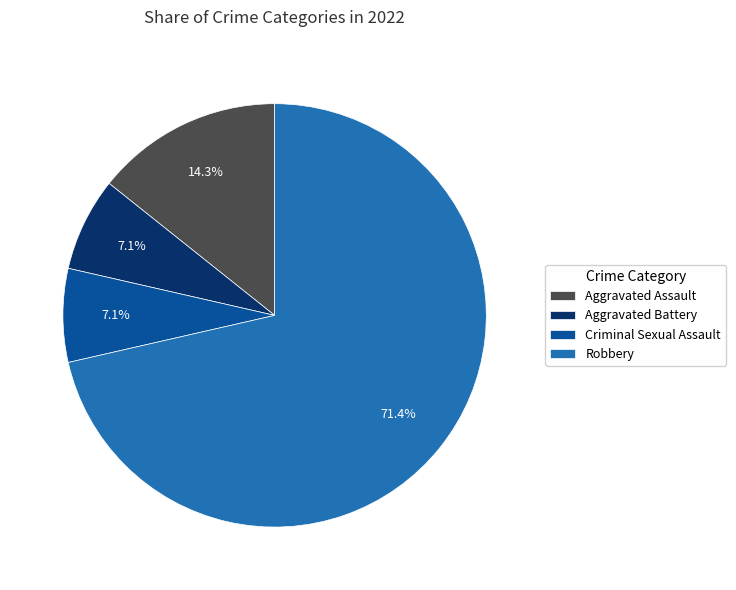

Which has a higher value, Aggravated Assault or Robbery?

Robbery